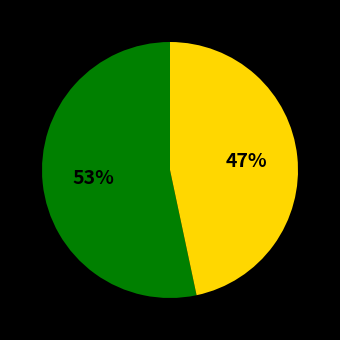

To the nearest percent, what is the average slice percentage?

50%